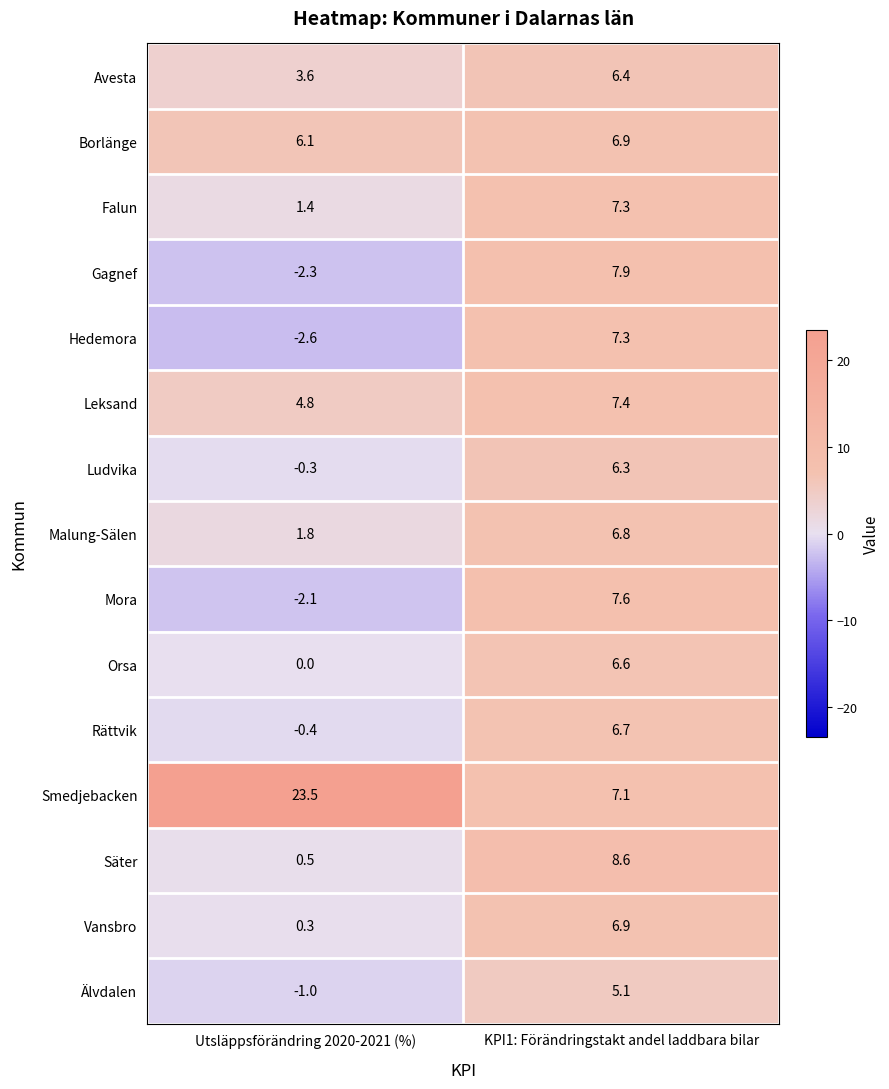

How many data points does each series have?

2